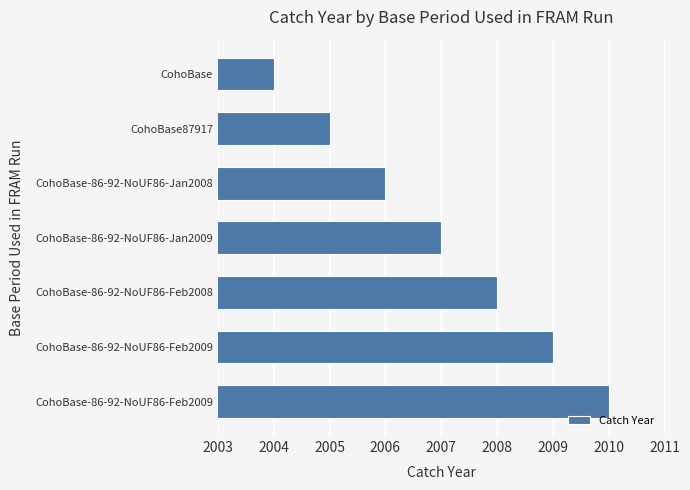

What is the average value?

2007